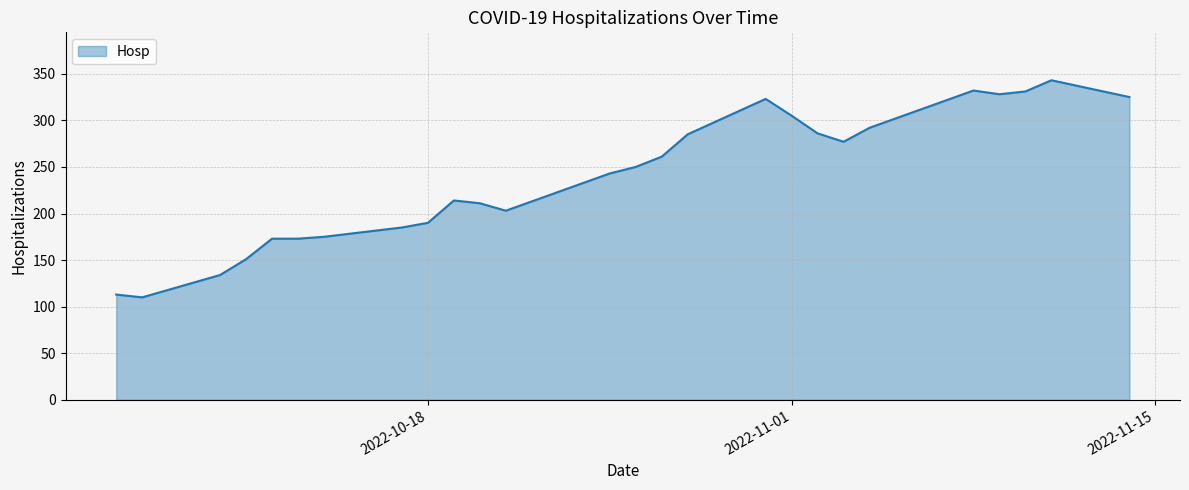

What is the smallest value displayed?

110